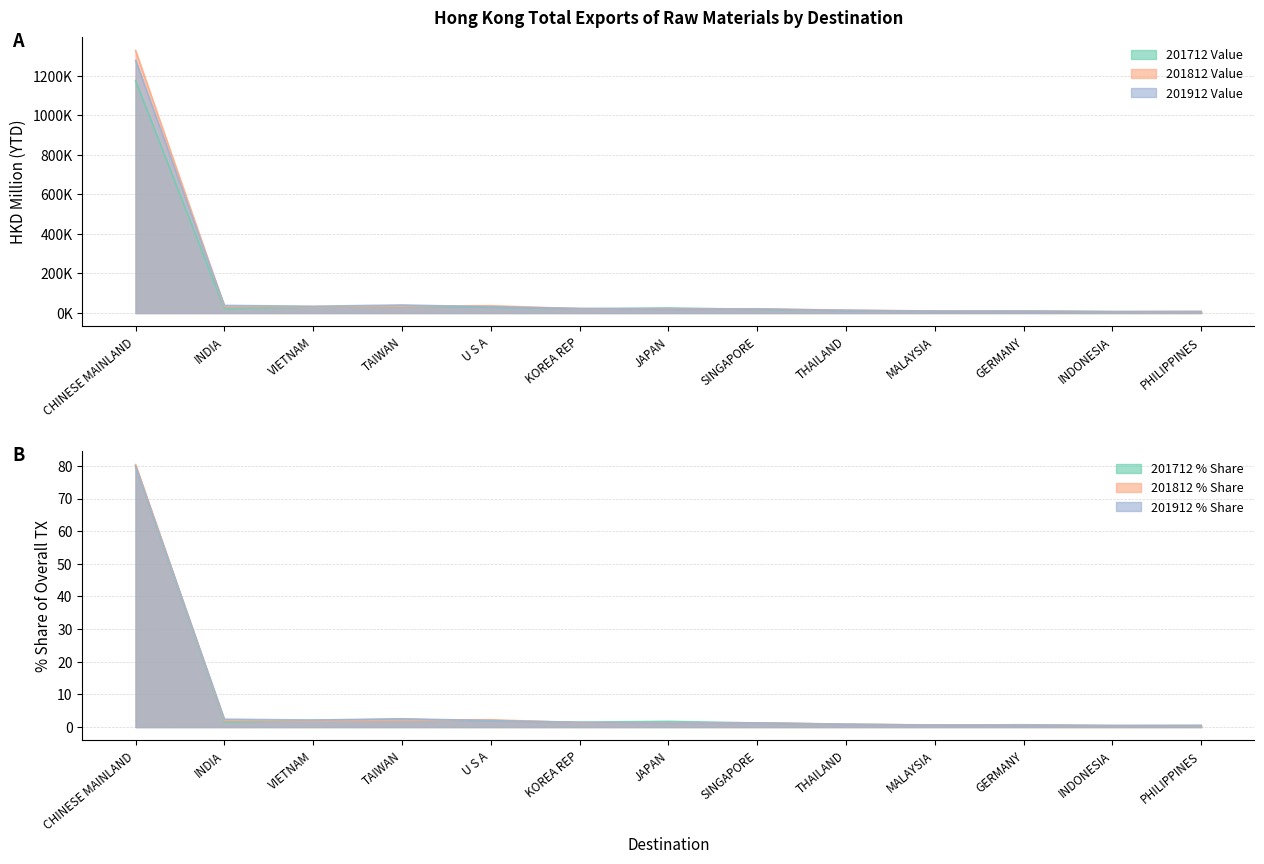

What is the total value across all series at MALAYSIA?

28471.2